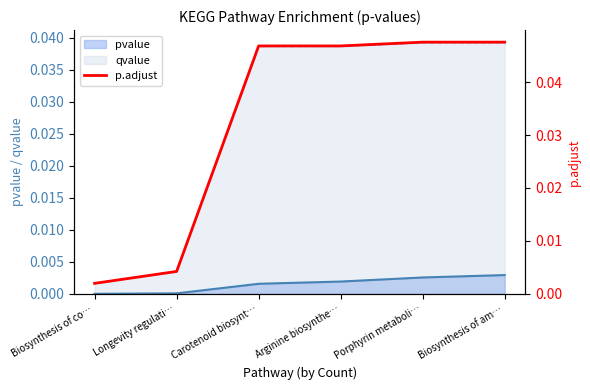

Is it true that the value at Longevity regulati… is 0.0?

True